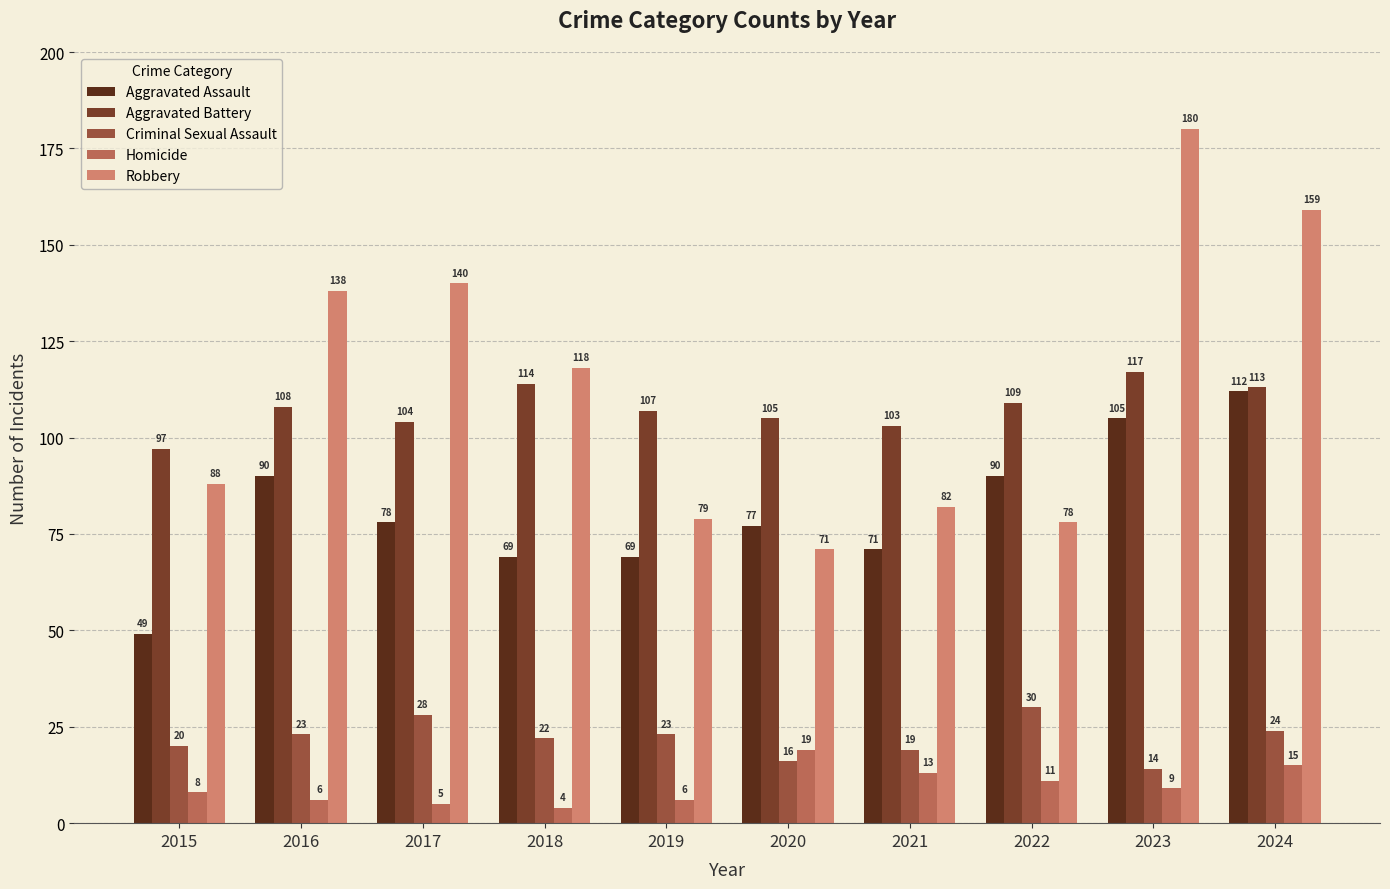

How many series are shown in this chart?

5